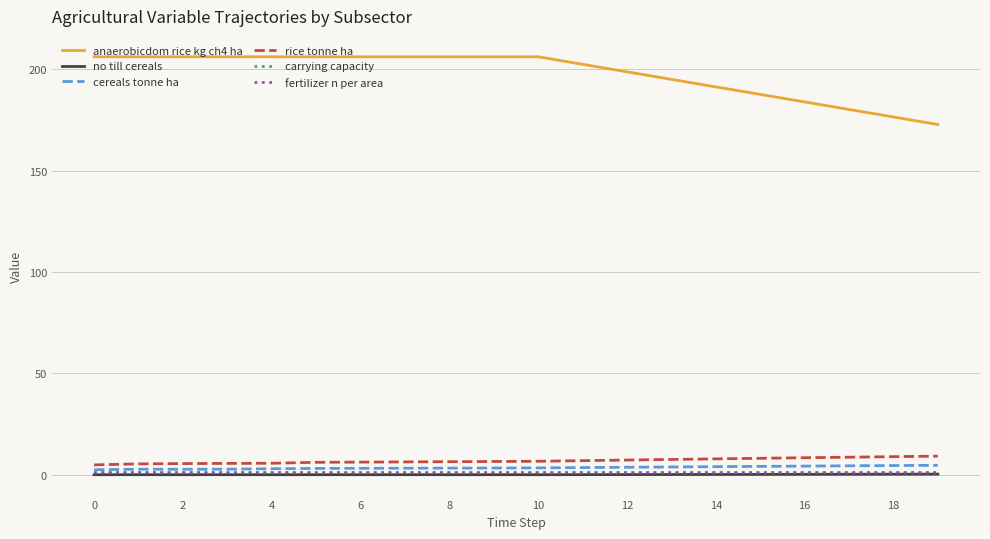

What is the highest value of the rice tonne ha series?

9.2